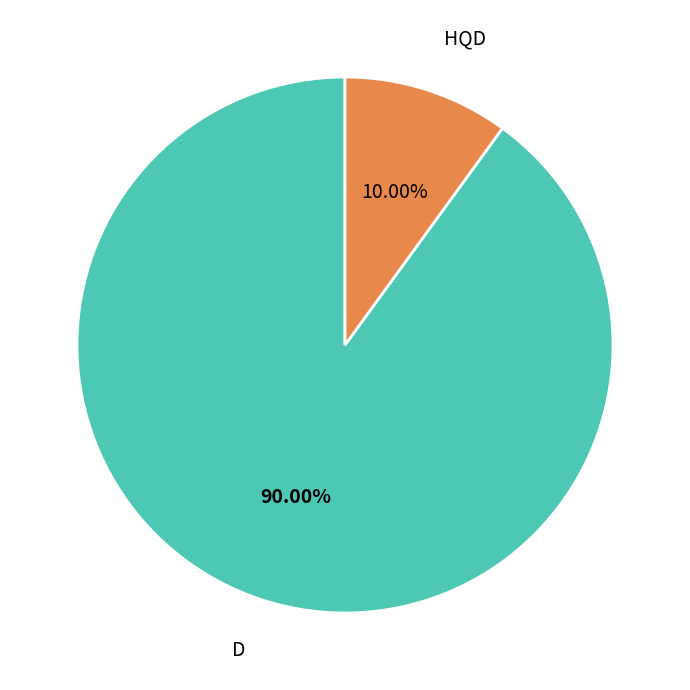

Does D account for over 50% of the chart?

Yes